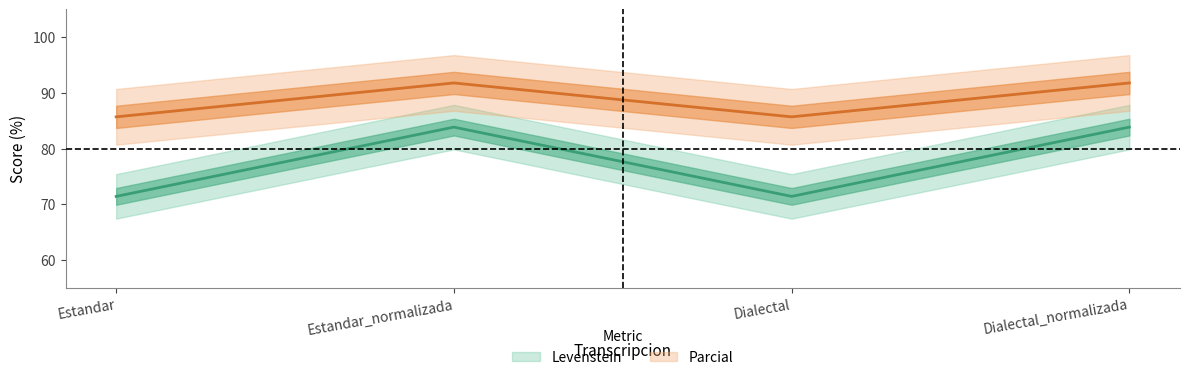

True or false: Parcial has a value of 39.5 at Estandar.

False